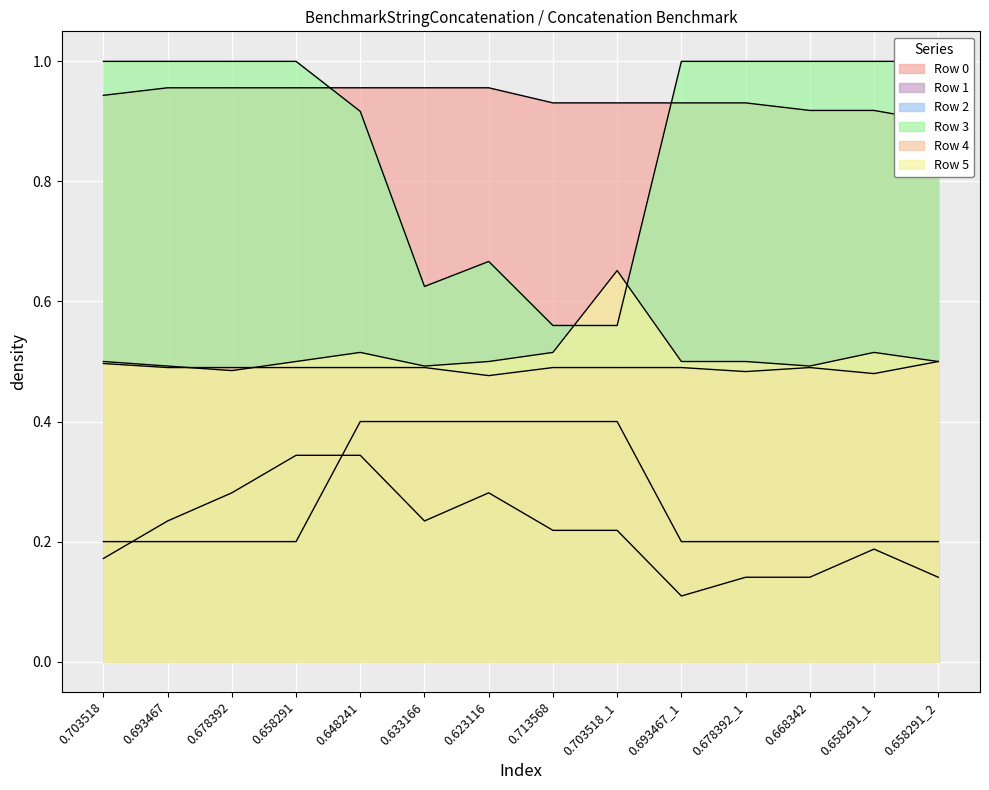

What is the maximum value for Row 0?

1.0